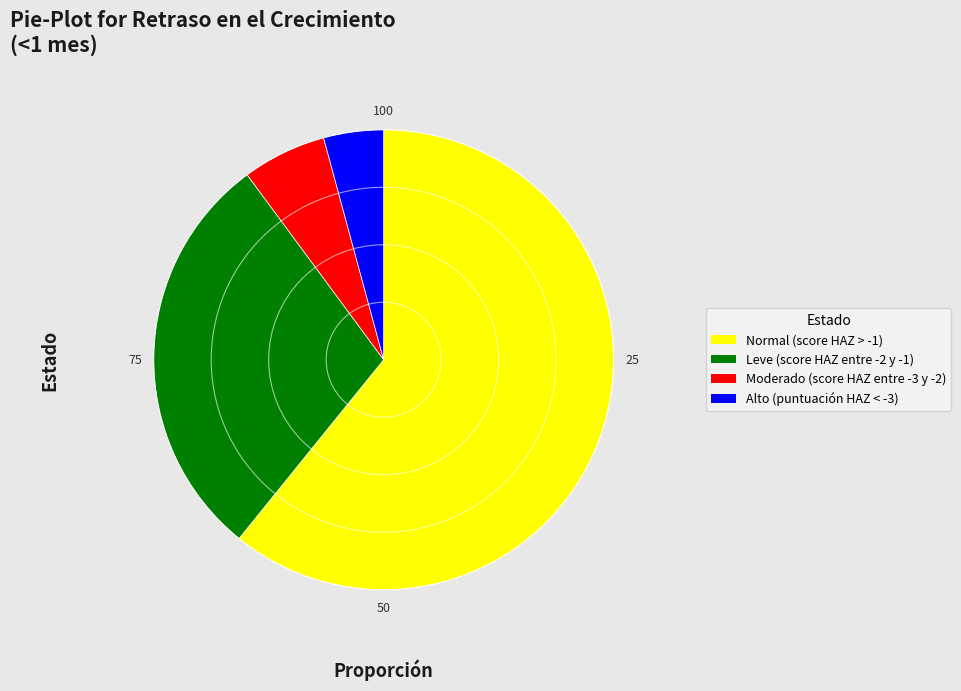

Combined, do Normal (score HAZ > -1) and Moderado (score HAZ entre -3 y -2) account for over 50%?

Yes